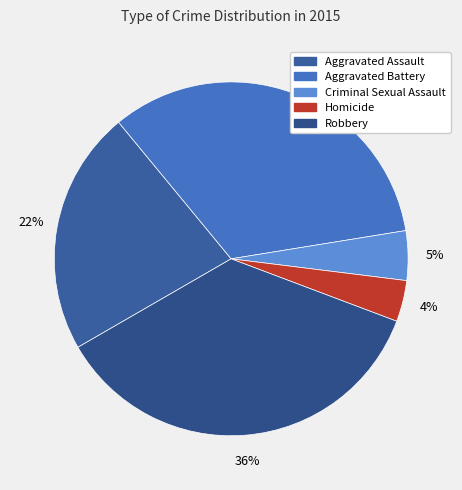

To the nearest percent, what percentage of the pie is Criminal Sexual Assault?

5%